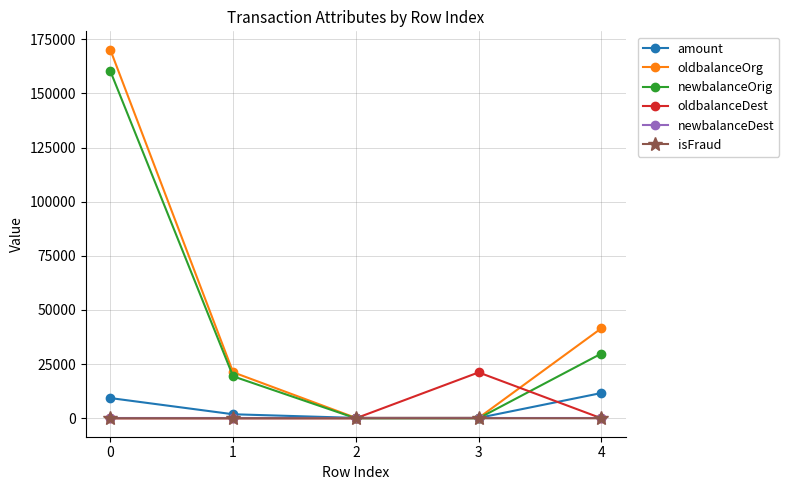

The value of isFraud at 4 is 0.0. True or false?

True